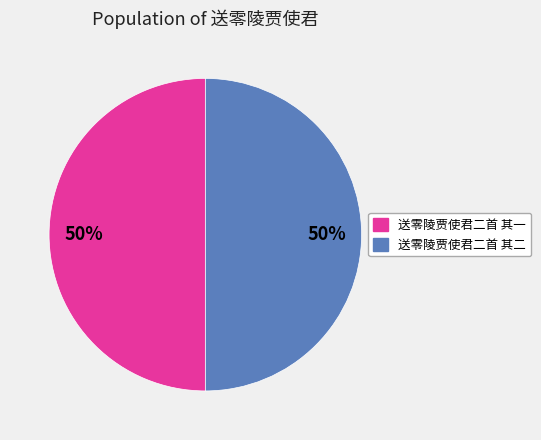

What percentage is the 送零陵贾使君二首 其二 slice, to the nearest percent?

50%